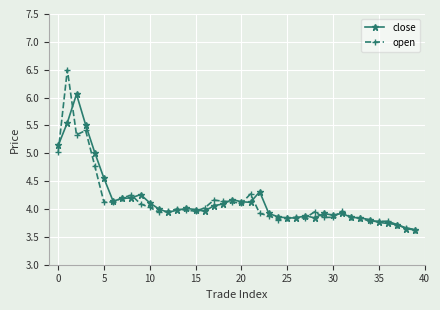

What is the greatest value displayed?

6.5